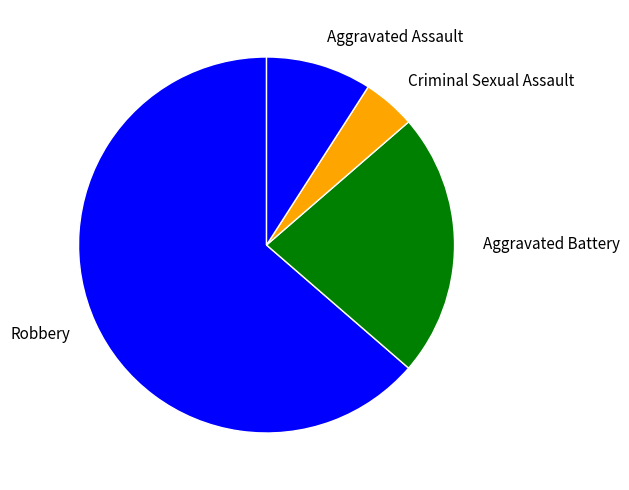

Approximately how many times larger is the value at Robbery compared to Criminal Sexual Assault?

14.0